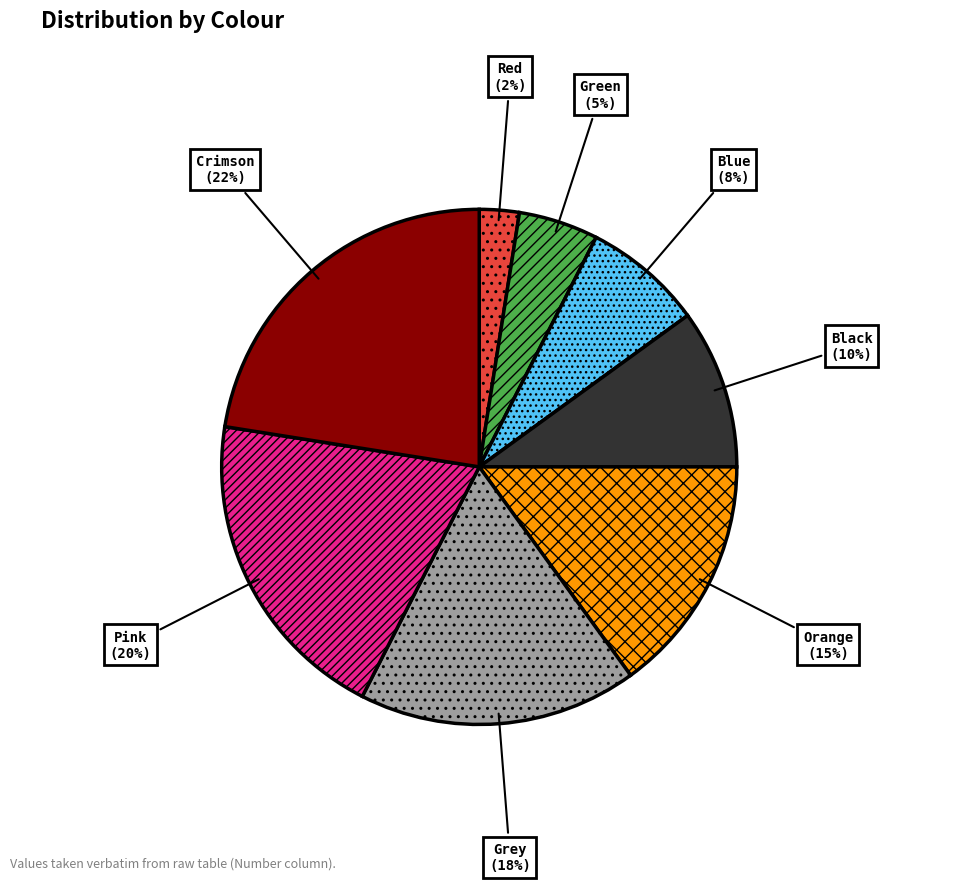

Does Red account for over 50% of the chart?

No